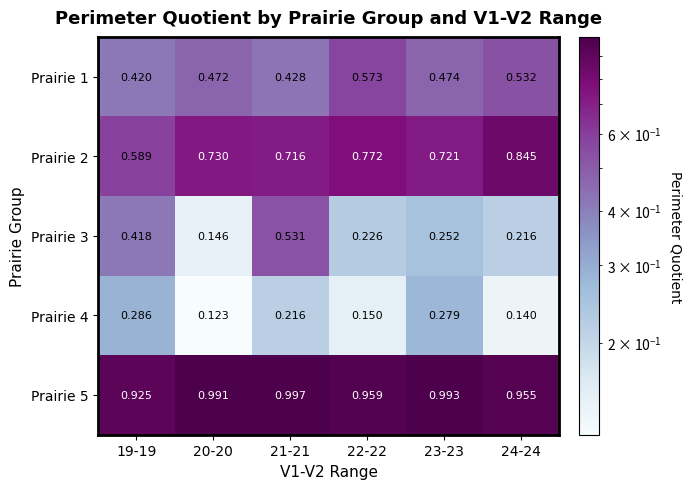

Is the value of Prairie 5 at 23-23 greater than the value of Prairie 1 at 21-21?

Yes